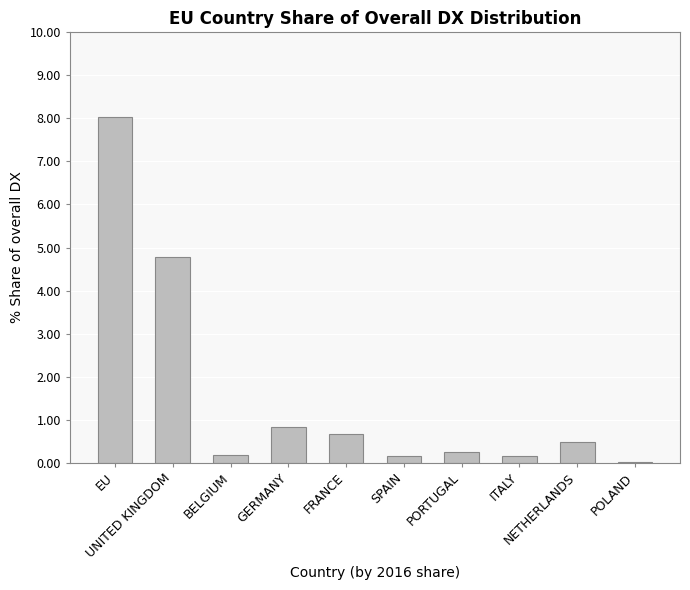

Where is the data nearest to the value 4?

UNITED KINGDOM